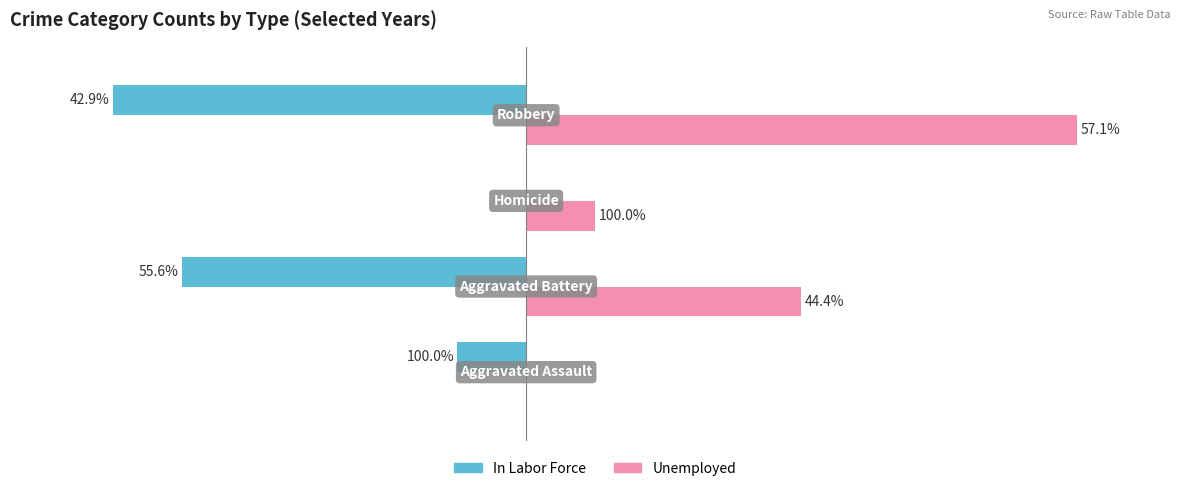

What is the value of the Unemployed bar at the 3rd from the left?

1